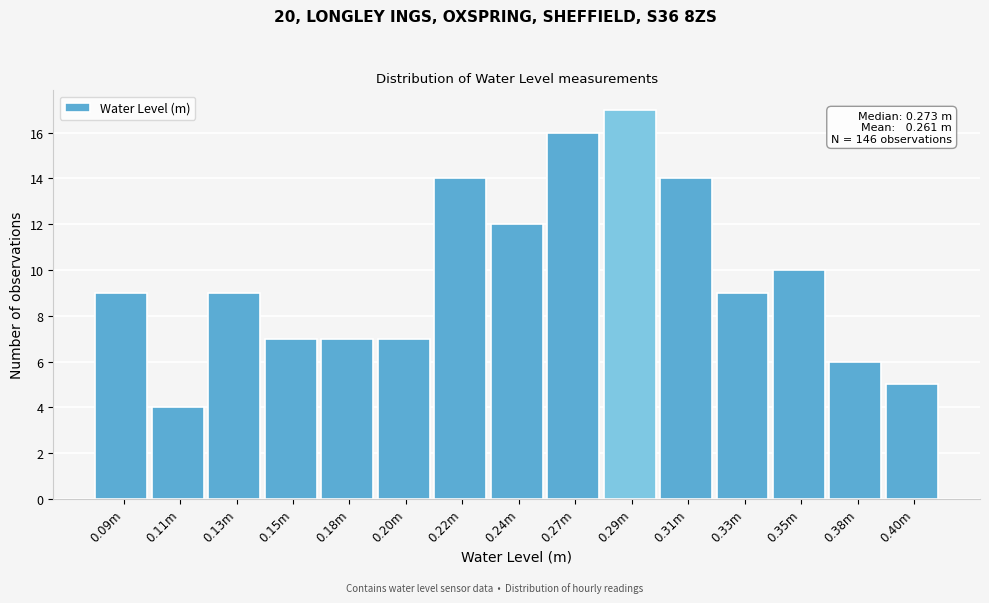

Reading left to right, what are all the values shown in this chart?

9	4	9	7	7	7	14	12	16	17	14	9	10	6	5